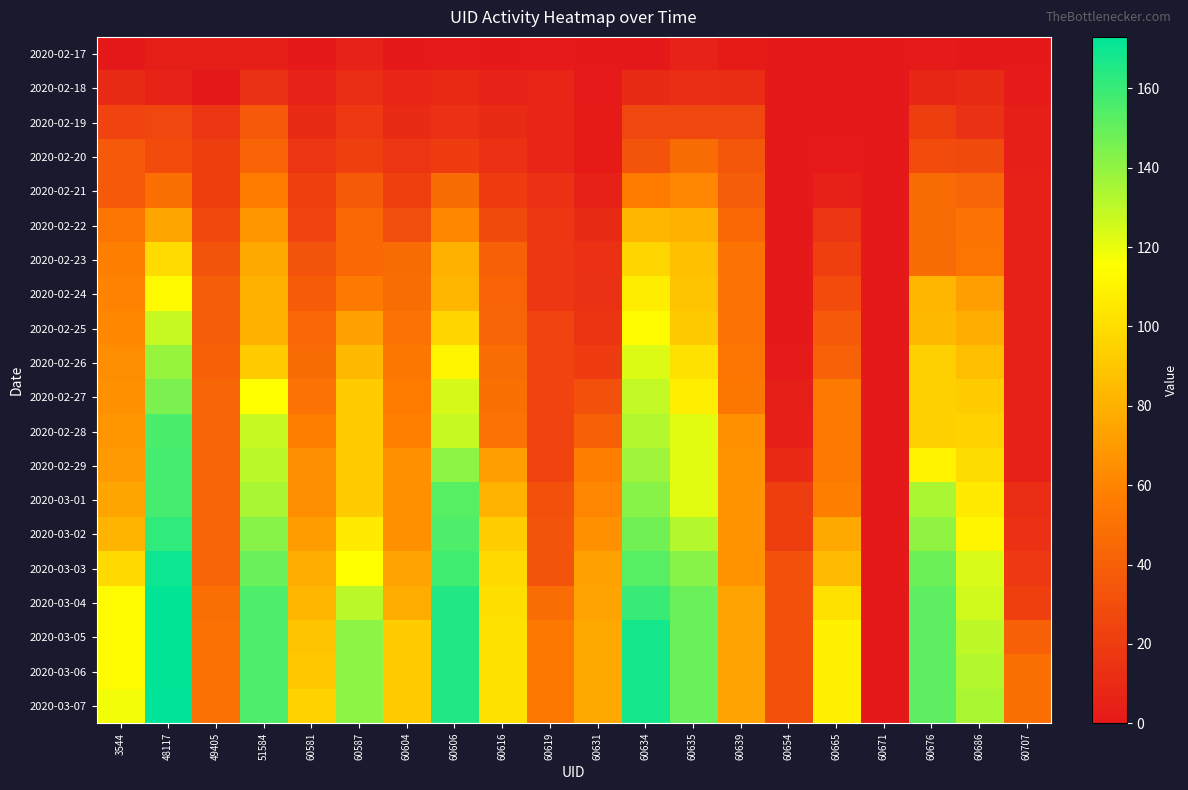

Which has a higher value, 60635 or 60686?

60635